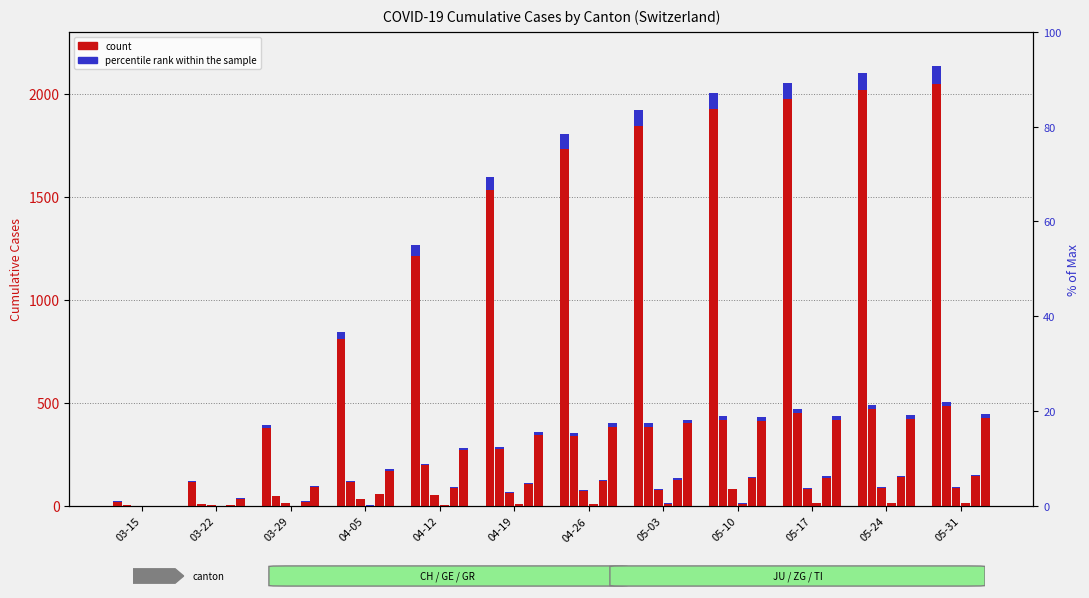

Is it true that CH equals 72 at 03-22?

False